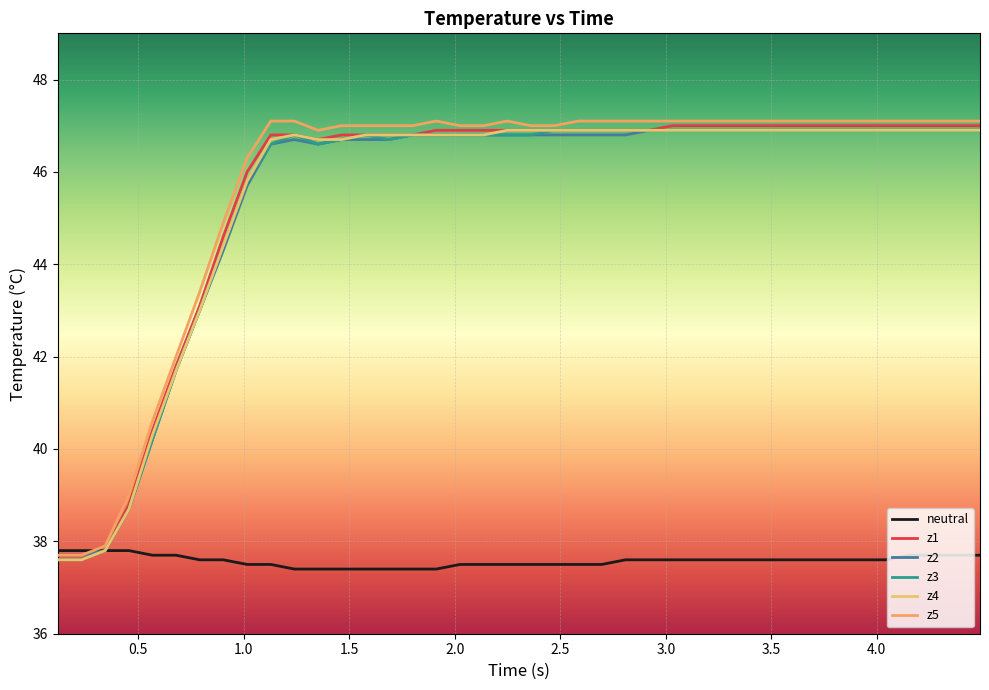

Reading left to right, extract all data points from this chart.

neutral: 37.8	37.8	37.8	37.8	37.7	37.7	37.6	37.6	37.5	37.5	37.4	37.4	37.4	37.4	37.4	37.4	37.4	37.5	37.5	37.5	37.5	37.5	37.5	37.5	37.6	37.6	37.6	37.6	37.6	37.6	37.6	37.6	37.6	37.6	37.6	37.6	37.7	37.7	37.7	37.7
z1: 37.6	37.6	37.8	38.8	40.4	41.8	43.1	44.6	46.0	46.8	46.8	46.7	46.8	46.8	46.8	46.8	46.9	46.9	46.9	46.9	46.9	46.9	46.9	46.9	46.9	46.9	47.0	47.0	47.0	47.0	47.0	47.0	47.0	47.0	47.0	47.0	47.0	47.0	47.0	47.0
z2: 37.7	37.7	37.8	38.7	40.2	41.7	43.0	44.3	45.7	46.6	46.7	46.6	46.7	46.7	46.7	46.8	46.8	46.8	46.8	46.8	46.8	46.8	46.8	46.8	46.8	46.9	46.9	46.9	46.9	46.9	46.9	46.9	46.9	46.9	46.9	46.9	46.9	46.9	46.9	46.9
z3: 37.6	37.6	37.8	38.7	40.2	41.7	43.0	44.4	45.8	46.6	46.8	46.6	46.7	46.8	46.7	46.8	46.8	46.8	46.8	46.8	46.8	46.9	46.9	46.9	46.9	46.9	46.9	46.9	46.9	46.9	46.9	46.9	46.9	46.9	46.9	46.9	46.9	46.9	46.9	46.9
z4: 37.6	37.6	37.8	38.7	40.3	41.7	43.0	44.4	45.8	46.7	46.8	46.7	46.7	46.8	46.8	46.8	46.8	46.8	46.8	46.9	46.9	46.9	46.9	46.9	46.9	46.9	46.9	46.9	46.9	46.9	46.9	46.9	46.9	46.9	46.9	46.9	46.9	46.9	46.9	46.9
z5: 37.7	37.7	37.9	39.0	40.6	42.0	43.4	44.9	46.3	47.1	47.1	46.9	47.0	47.0	47.0	47.0	47.1	47.0	47.0	47.1	47.0	47.0	47.1	47.1	47.1	47.1	47.1	47.1	47.1	47.1	47.1	47.1	47.1	47.1	47.1	47.1	47.1	47.1	47.1	47.1